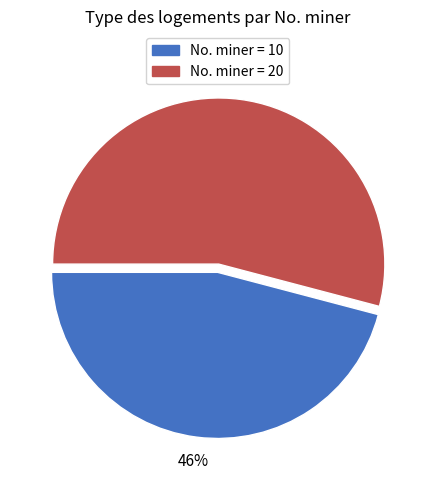

To the nearest percent, what is the average slice percentage?

50%